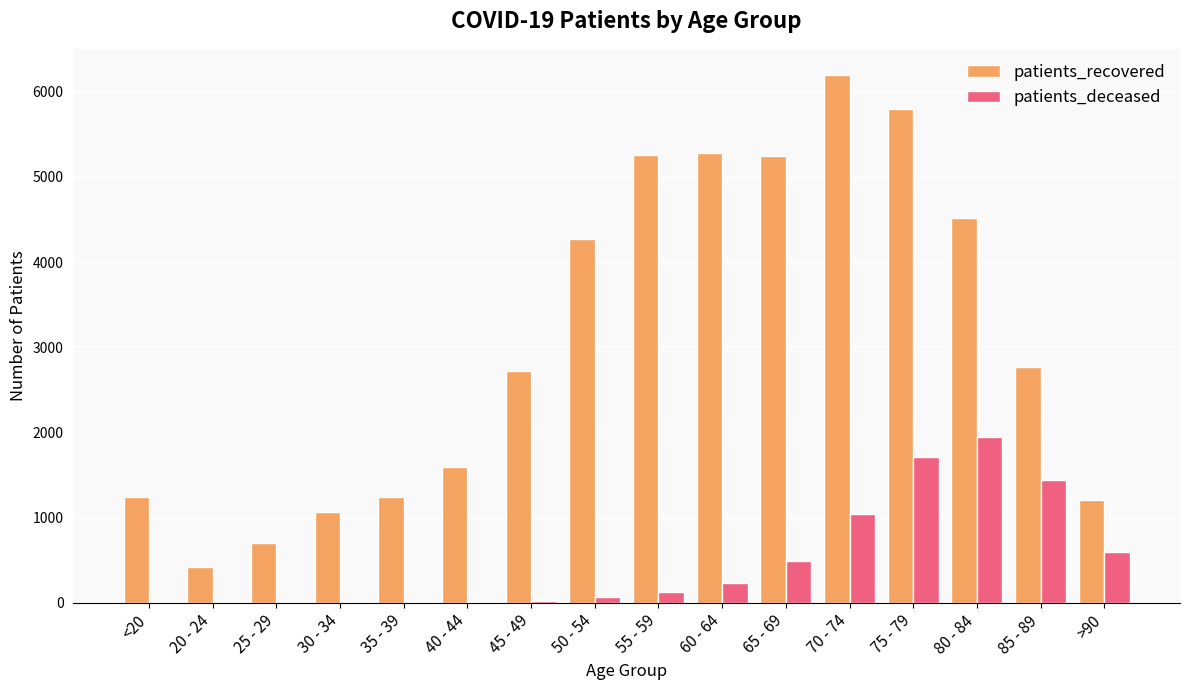

What is the sum of the patients_deceased values at <20 and 25 - 29?

9